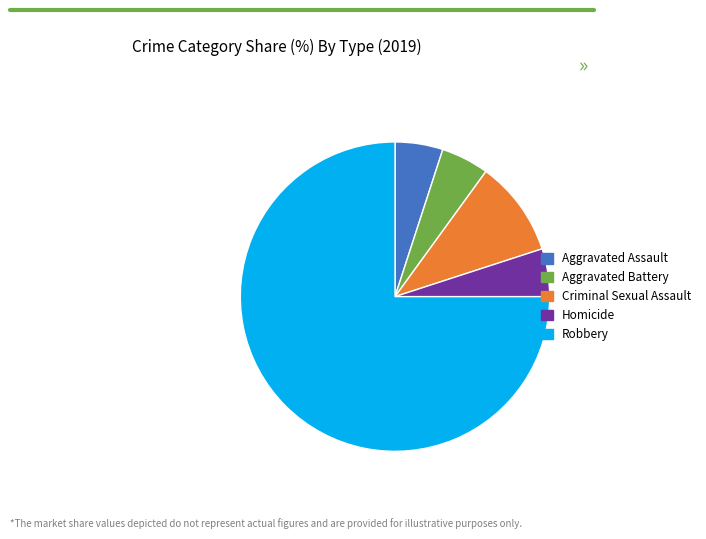

Does Criminal Sexual Assault represent more than half of the total?

No